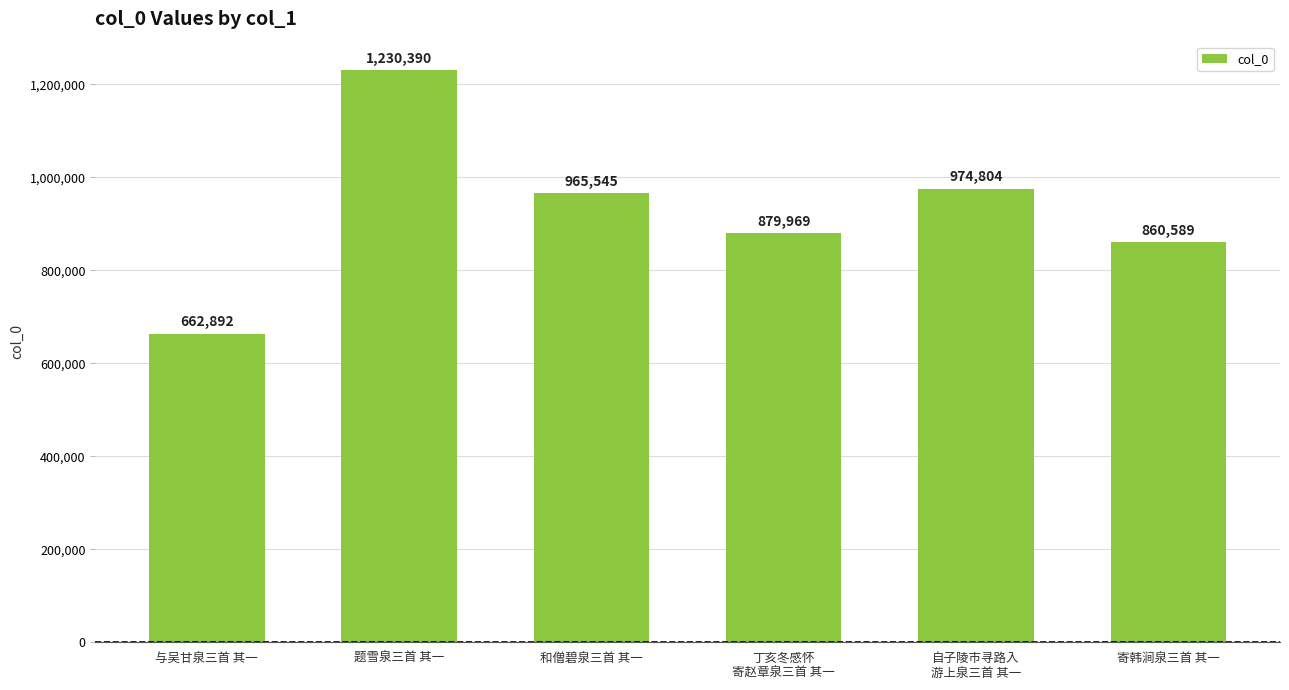

What is the label of the 1st bar from the right?

寄韩涧泉三首 其一